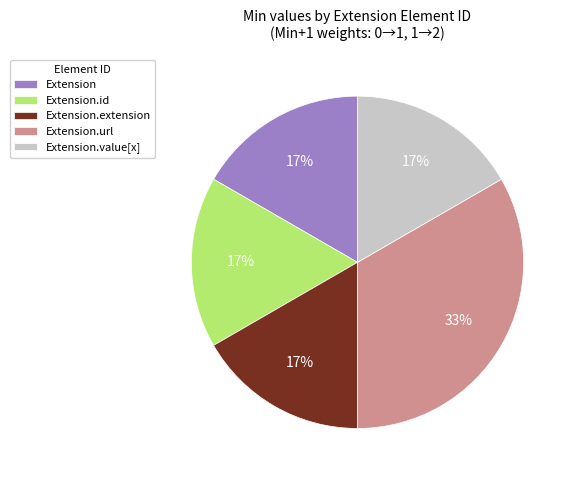

Which slice is the largest?

Extension.url